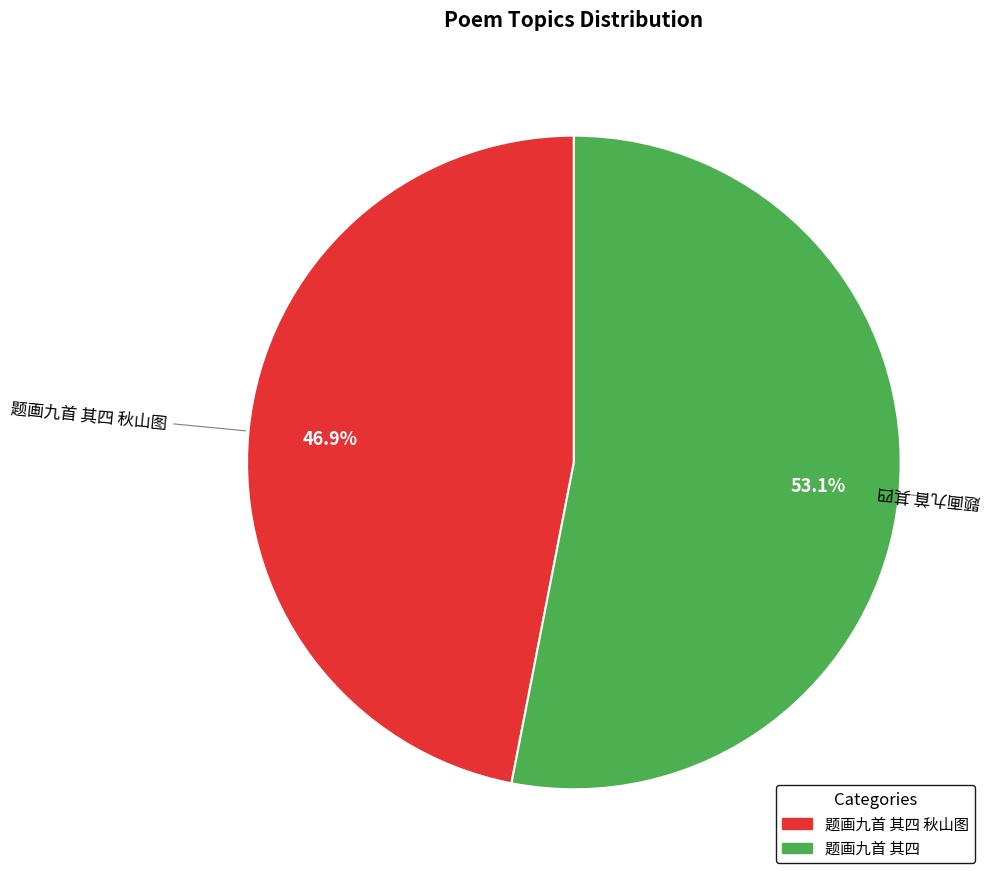

What percentage is the 题画九首 其四 秋山图 slice, to the nearest percent?

47%